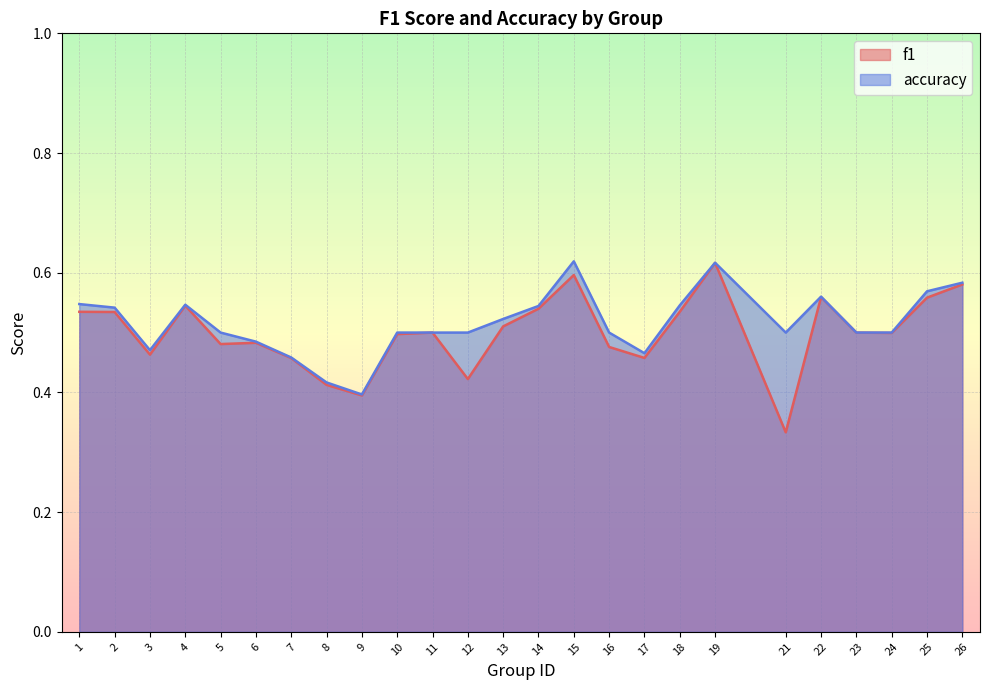

True or false: accuracy and f1 cross at least once.

False